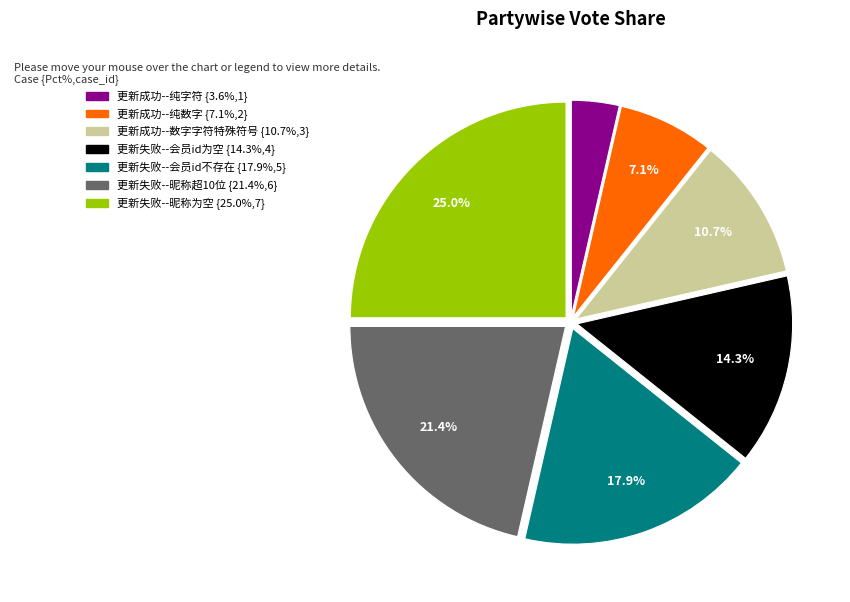

How many slices are in this pie chart?

7